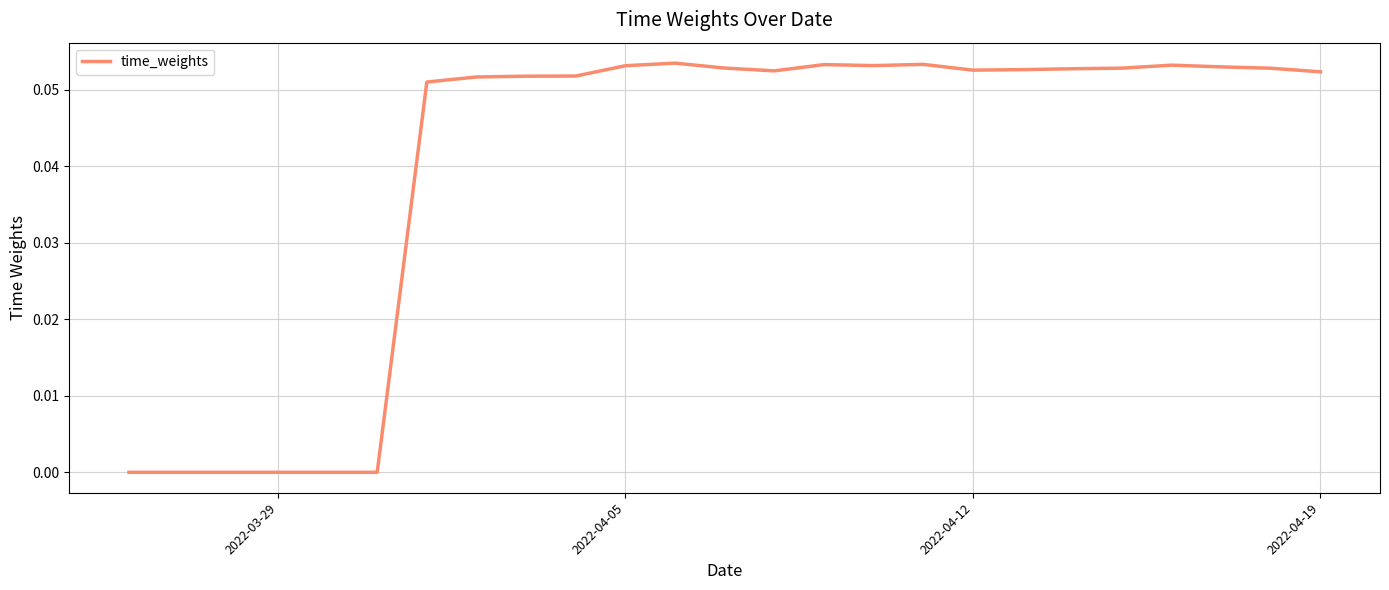

How many lines are shown in the chart?

1